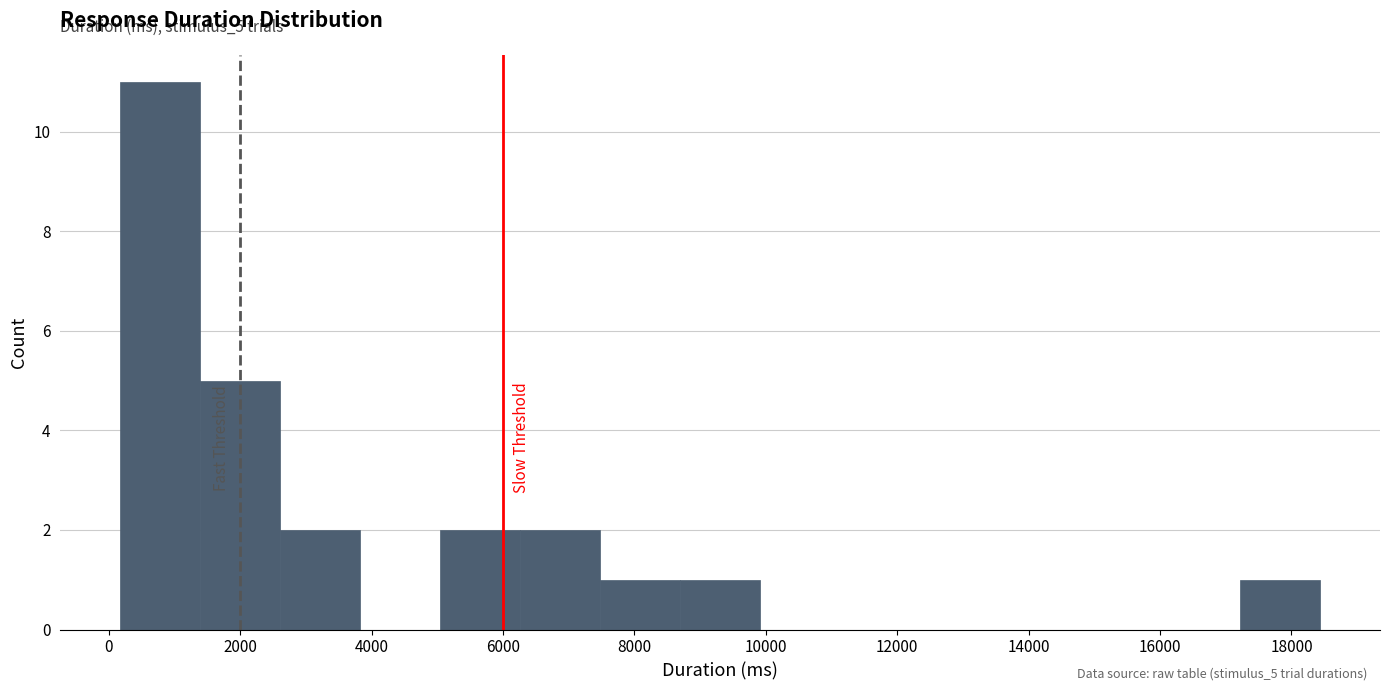

Which range on the x-axis has the tallest bar?

200 to 1400